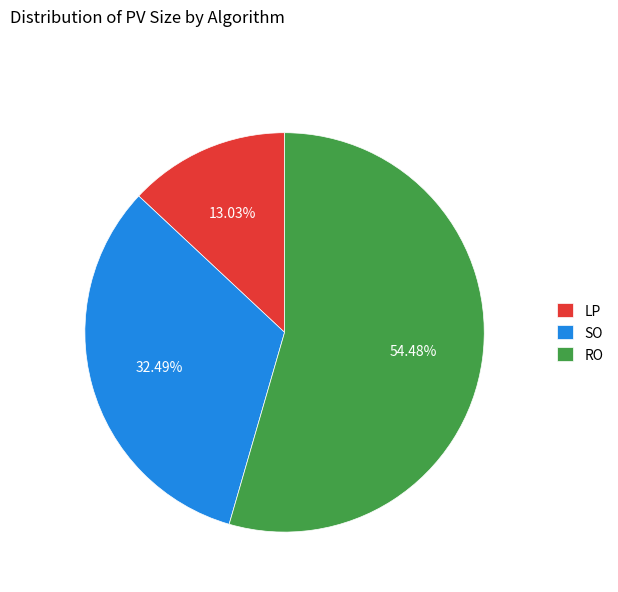

The RO slice represents 54% of the pie. True or false?

True